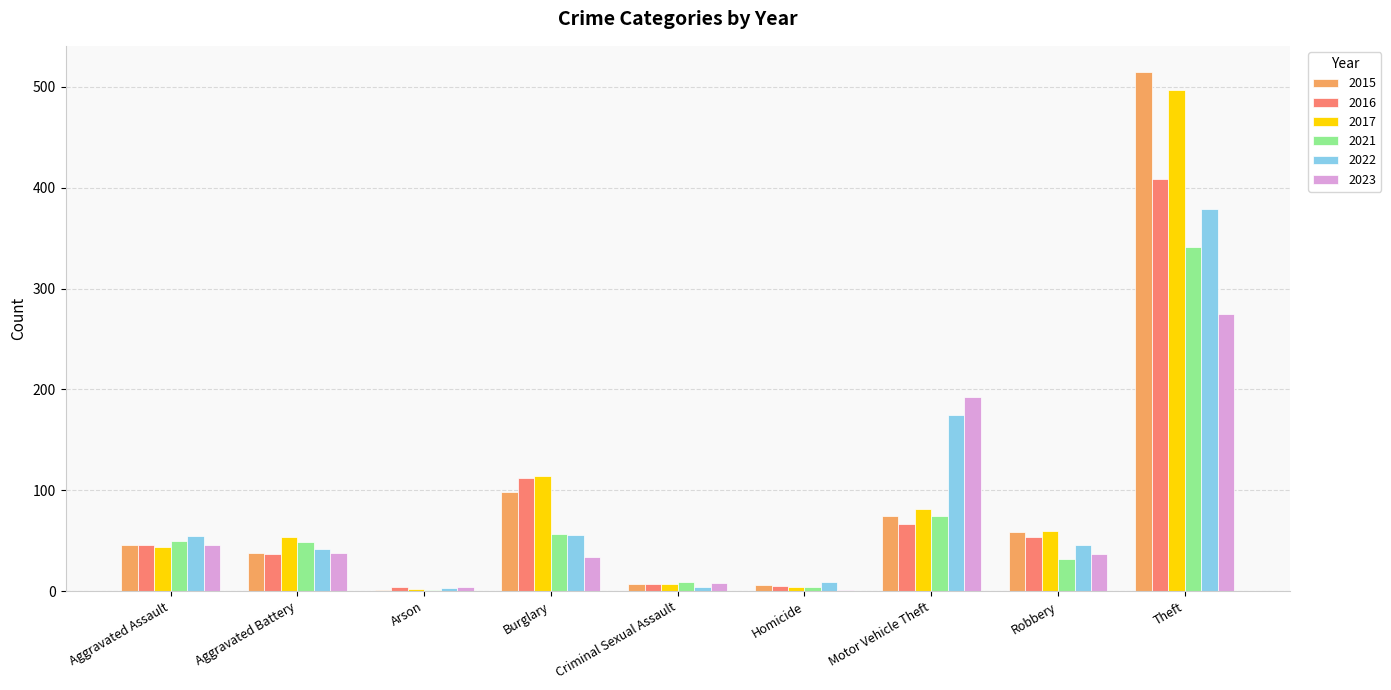

What is the average value of the 2016 series?

82